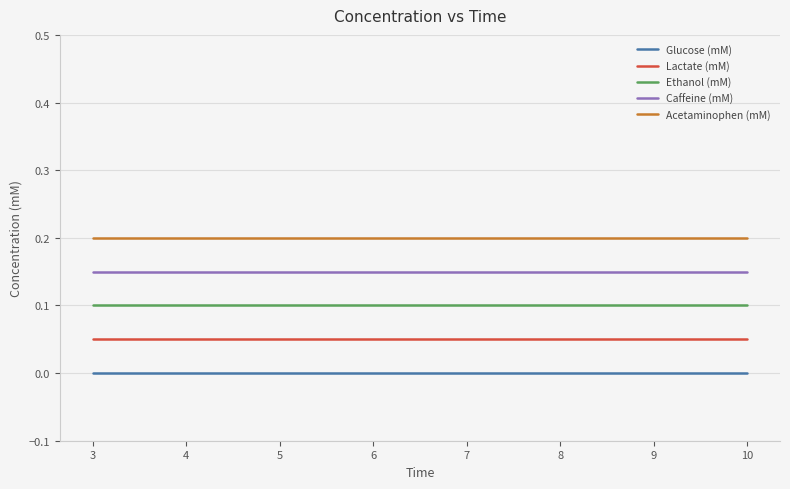

Is the value of Acetaminophen (mM) at 6 greater than the value of Ethanol (mM) at 3?

Yes